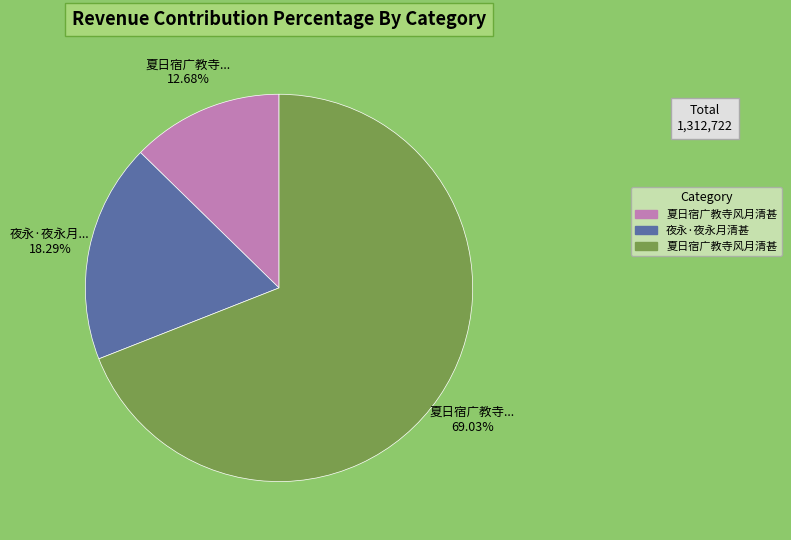

Is there any slice that represents more than half of the pie?

Yes